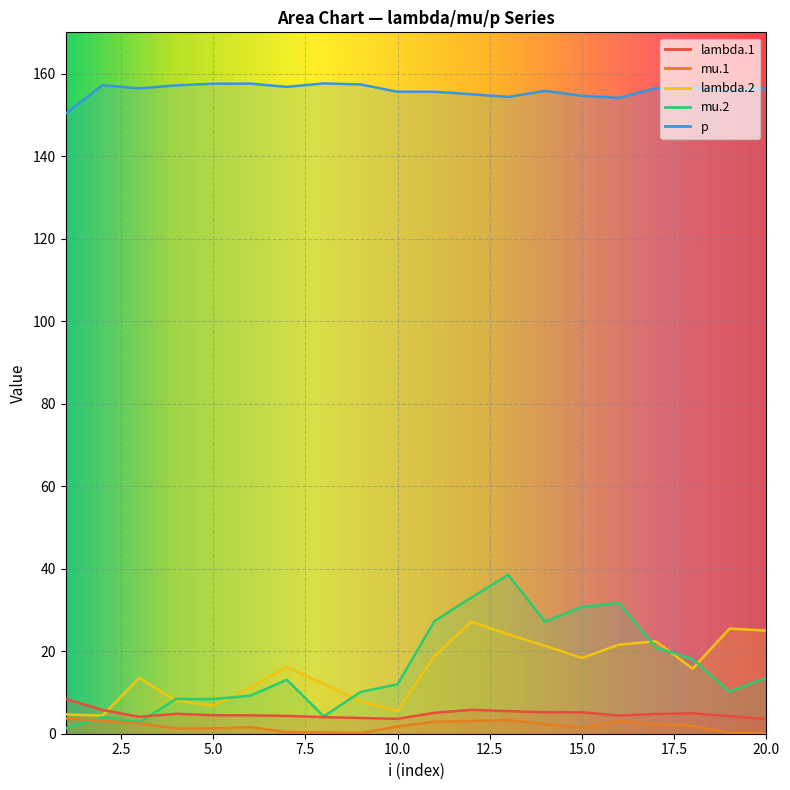

At which category does mu.1 reach its first local valley?

4